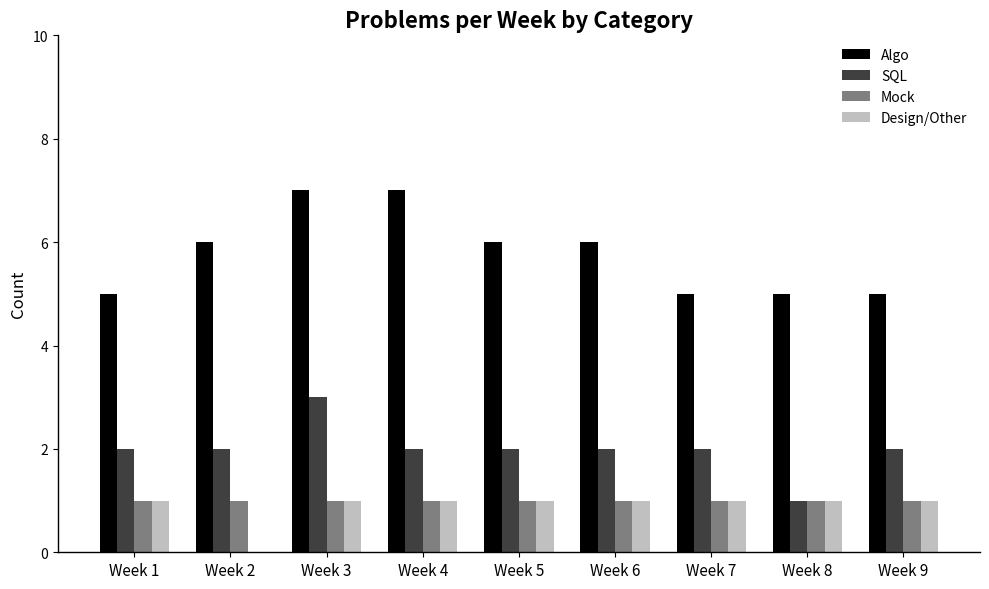

The value of Design/Other at Week 4 is 1. True or false?

True